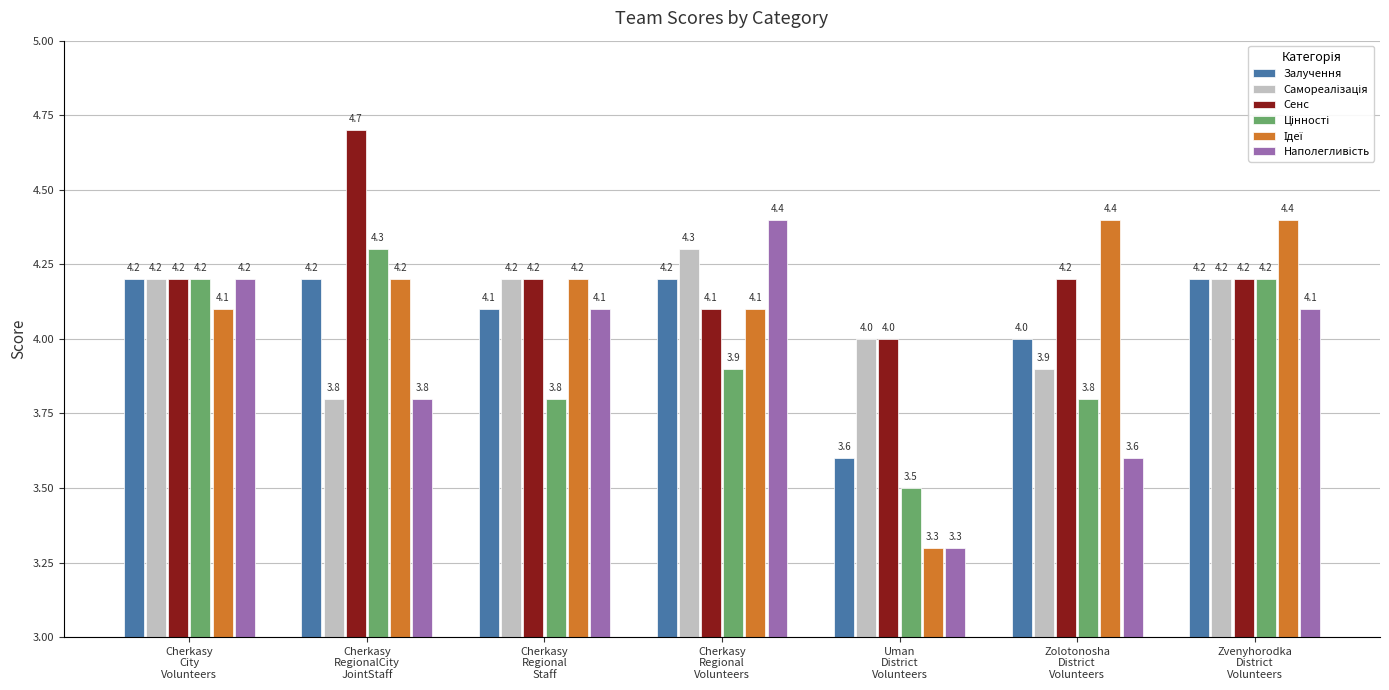

What is the sum of the Залучення values at Cherkasy
RegionalCity
JointStaff and Zvenyhorodka
District
Volunteers?

8.4